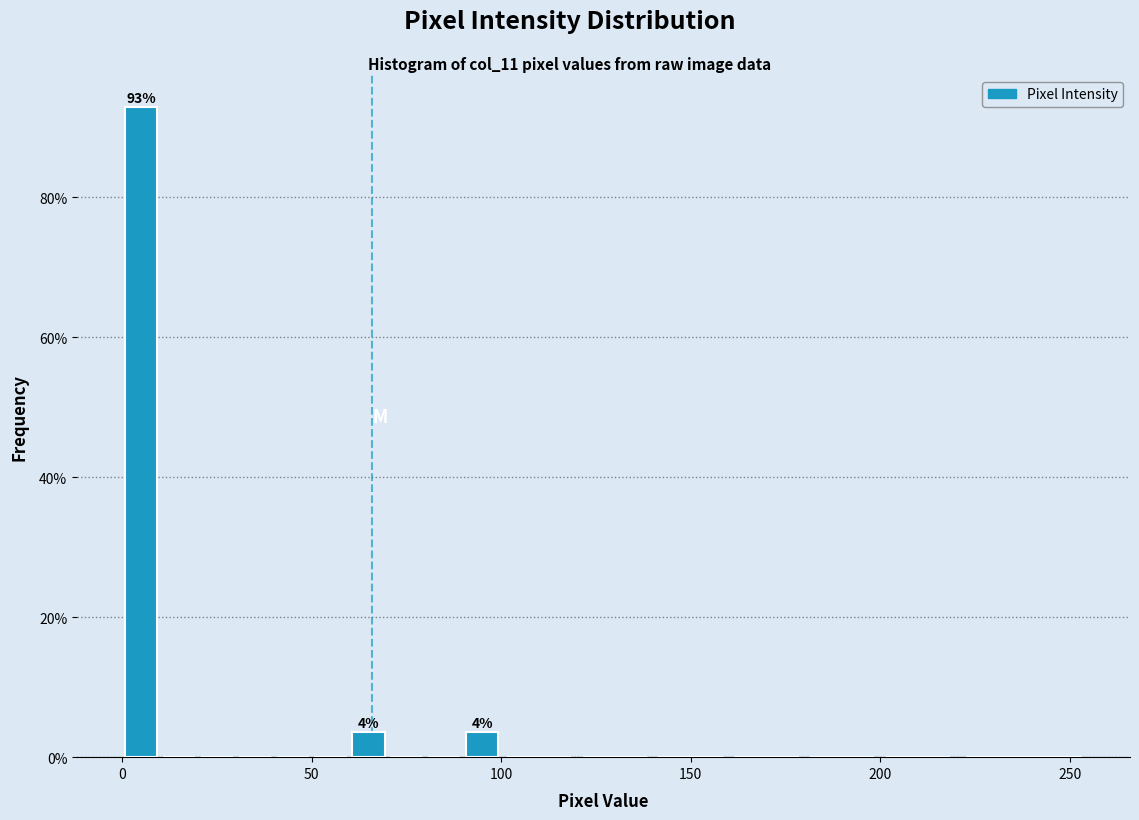

Read against the x-axis, roughly where is the centre of the tallest bar?

5